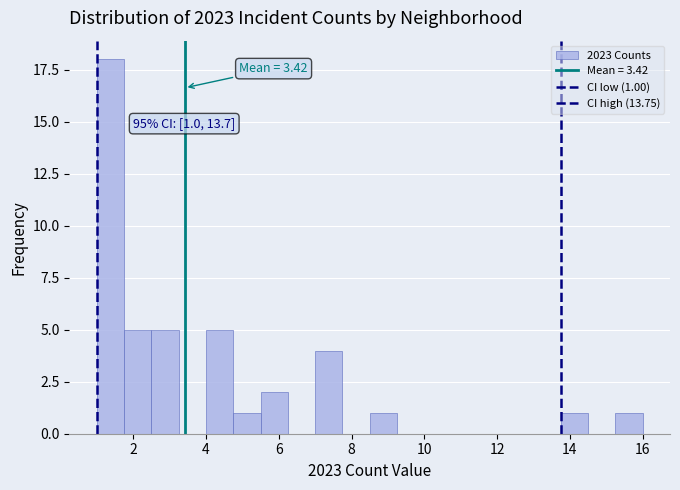

Around what value on the x-axis is the tallest bar? Give the approximate position of its centre, as read against the axis.

1.4